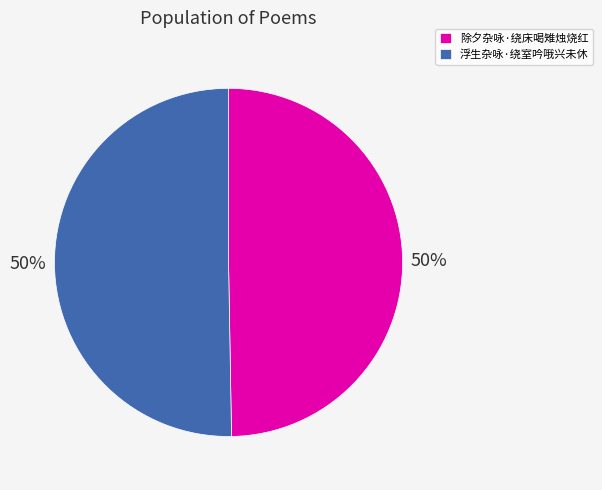

Do 浮生杂咏·绕室吟哦兴未休 and 除夕杂咏·绕床喝雉烛烧红 together represent more than half of the pie?

Yes